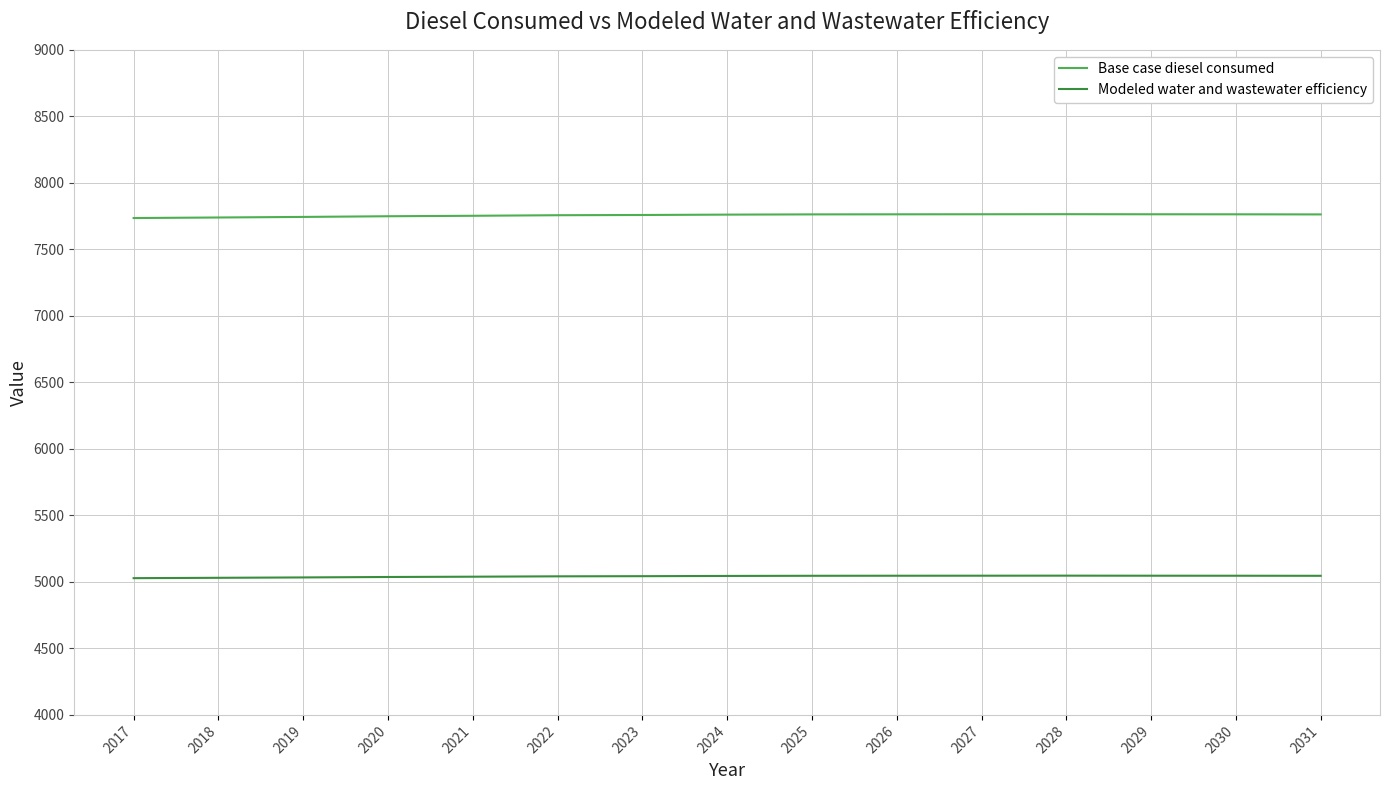

What is the difference between the highest and lowest values at 2021?

2713.3